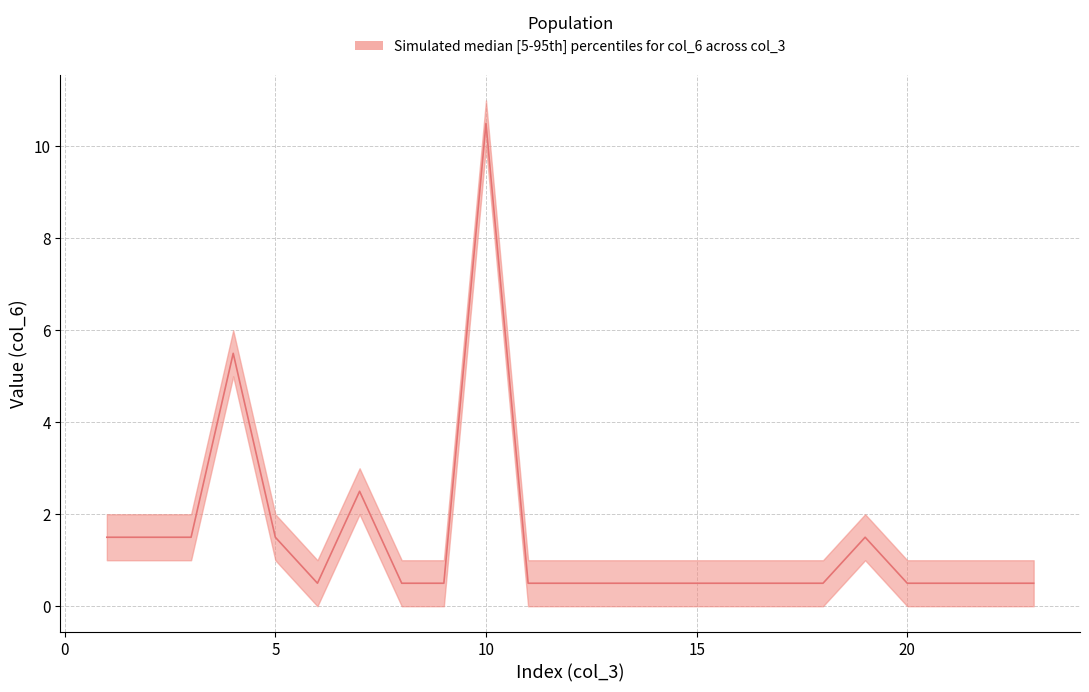

Reading right to left, what are all the values shown in this chart?

23=0.5	22=0.5	21=0.5	20=0.5	19=1.5	18=0.5	17=0.5	16=0.5	15=0.5	14=0.5	13=0.5	12=0.5	11=0.5	10=10.5	9=0.5	8=0.5	7=2.5	6=0.5	5=1.5	4=5.5	3=1.5	2=1.5	1=1.5